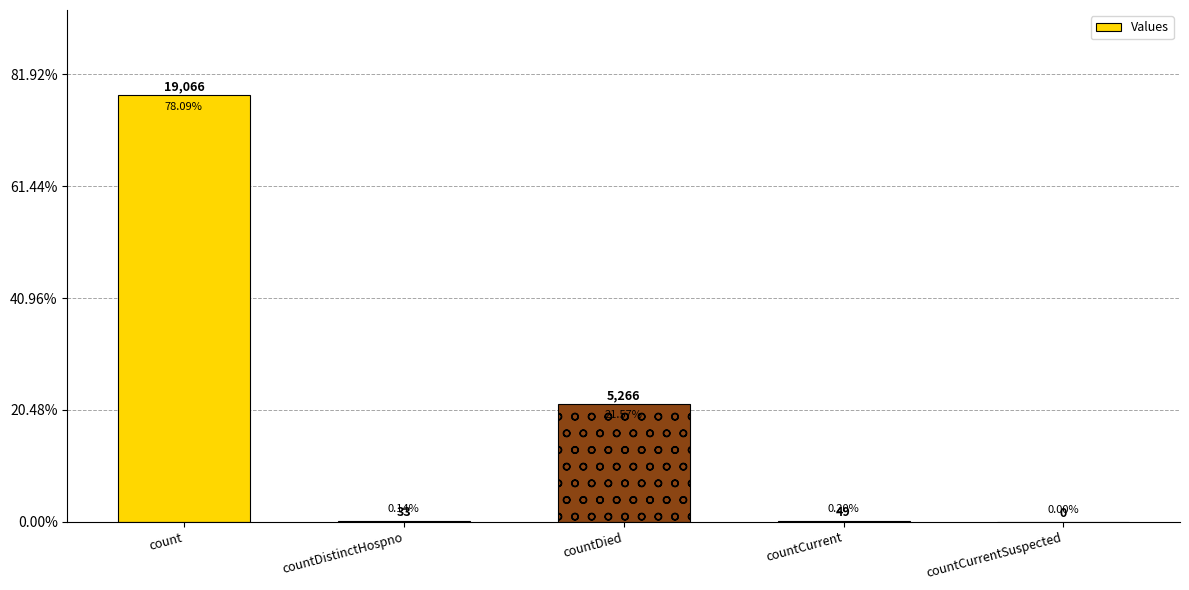

At which category does the chart reach its peak across all series?

count